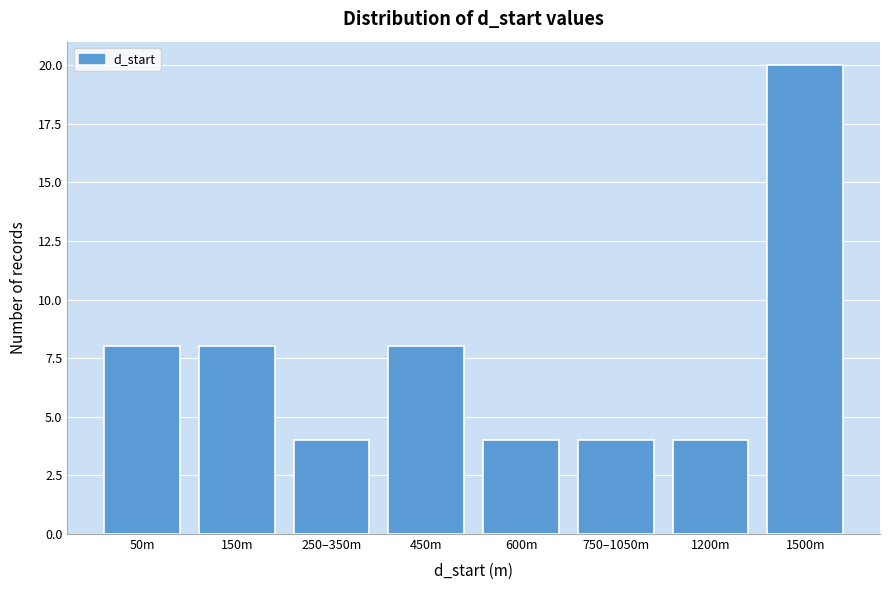

Reading left to right, list all the values displayed in this chart.

50m=8	150m=8	250–350m=4	450m=8	600m=4	750–1050m=4	1200m=4	1500m=20